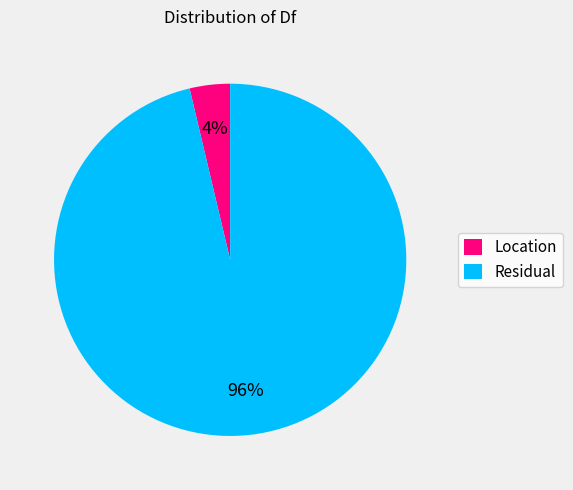

Rank the categories by value from lowest to highest.

Location, Residual